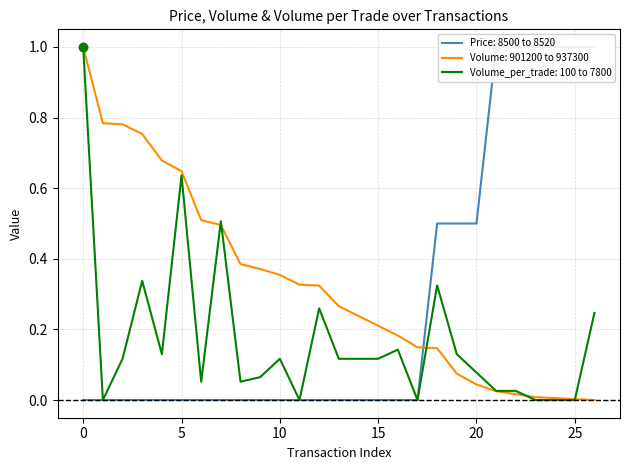

What is the sum of the Price values at 2 and 24?

1.0